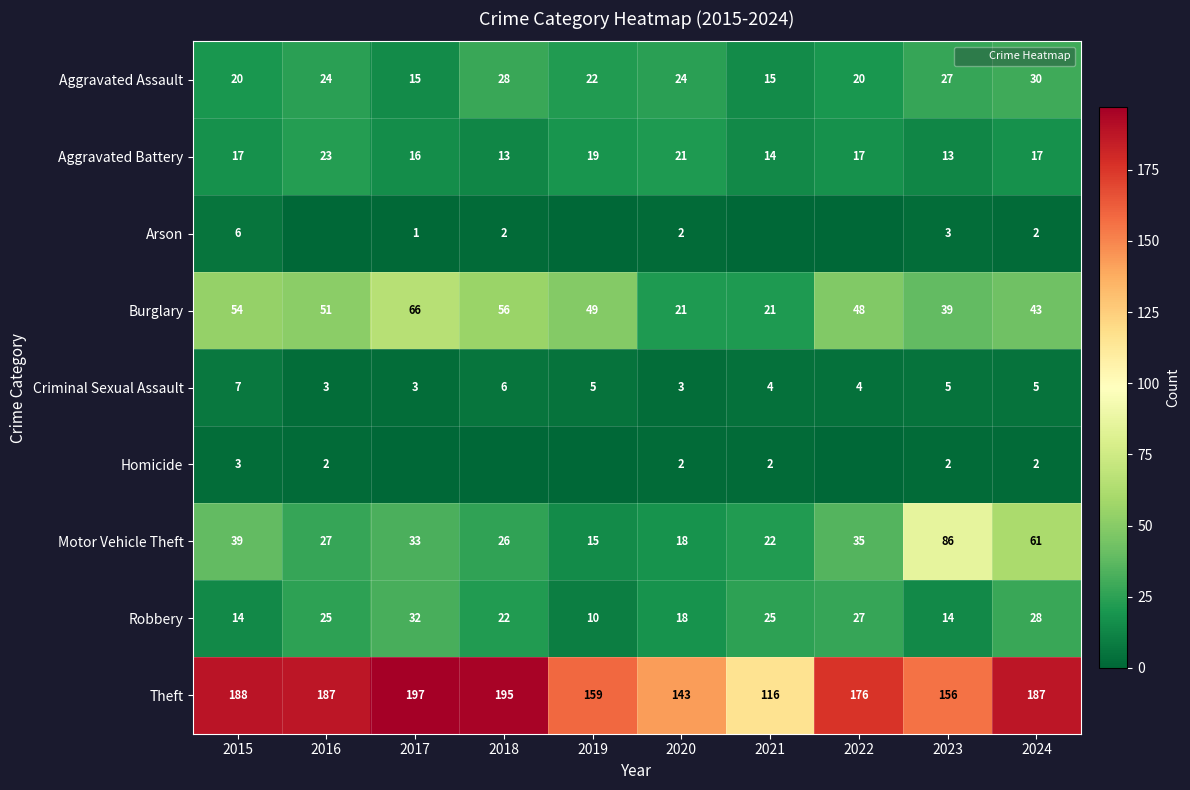

What is the total value across all series at 2020?

252